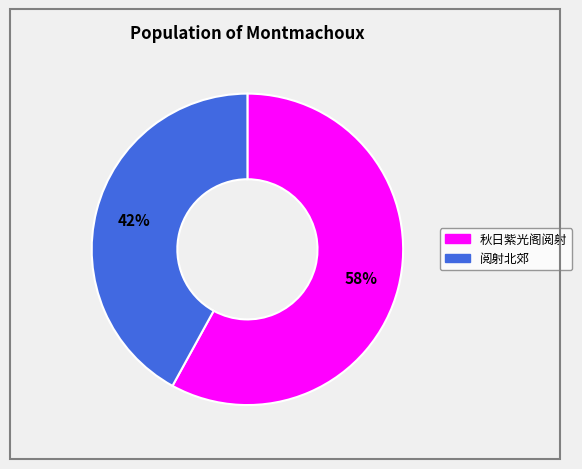

To the nearest percent, what is the average slice percentage?

50%